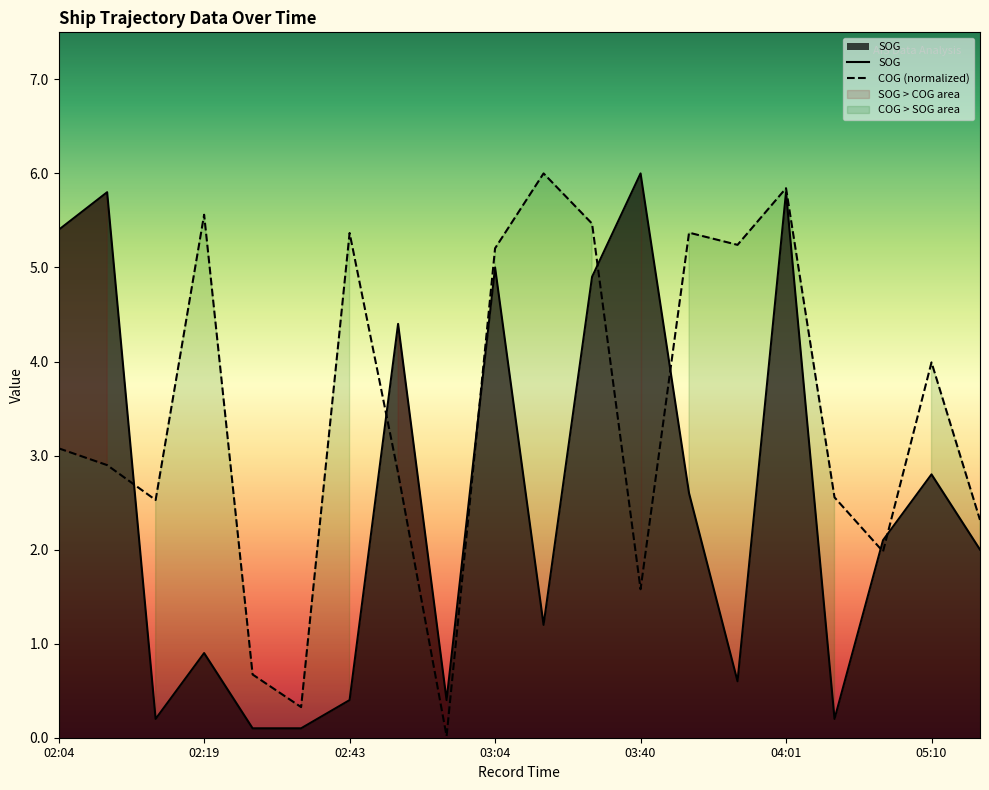

Where is the first local maximum for COG?

02:19